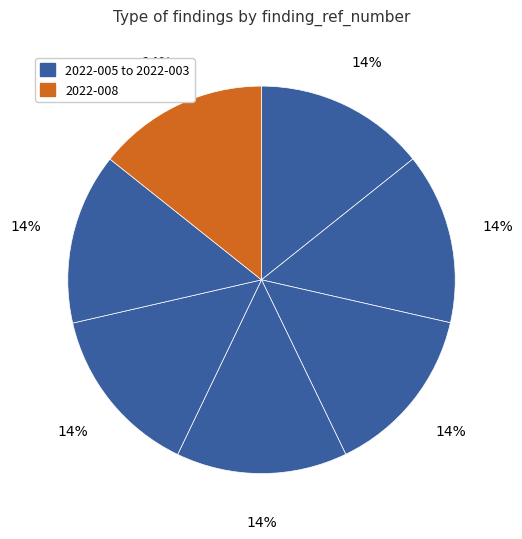

How many slices are in this pie chart?

7